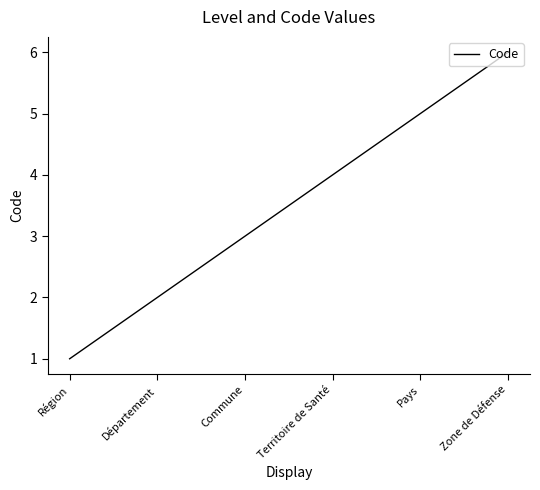

Reading left to right, transcribe all the data shown in this chart.

1	2	3	4	5	6